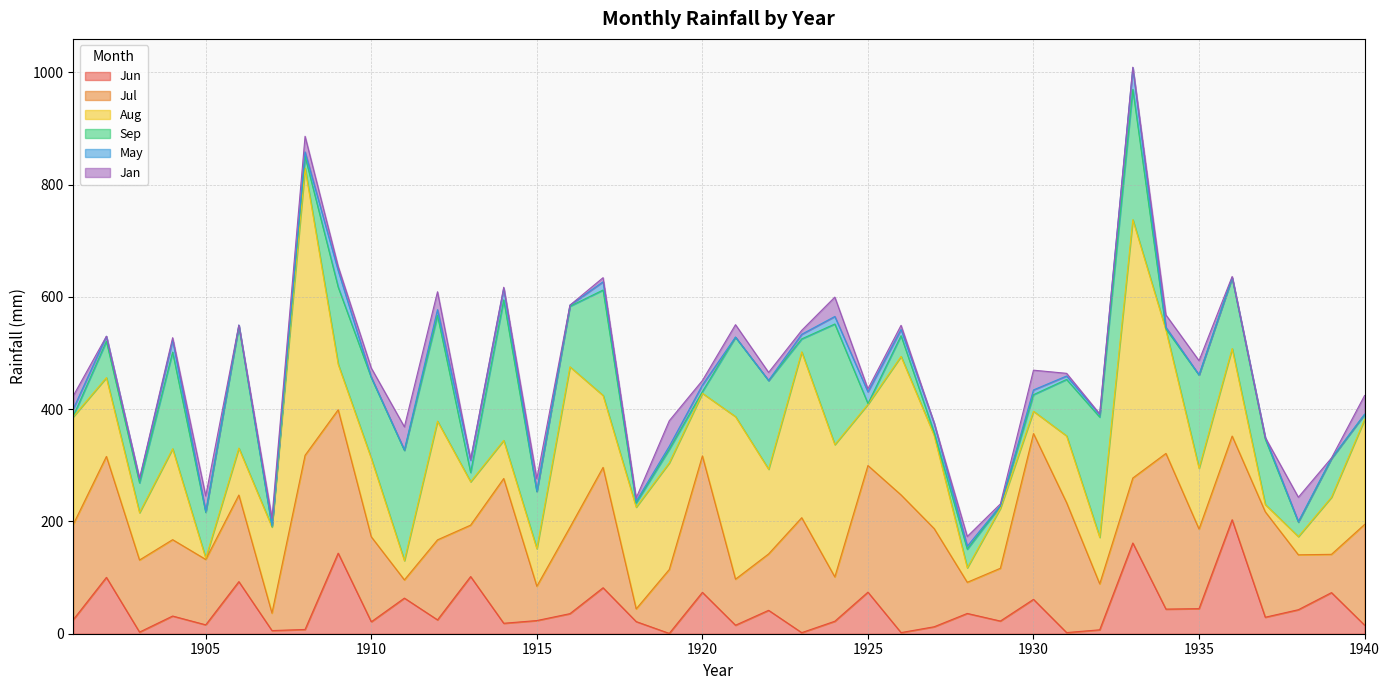

What is the maximum value for Jun?

203.1